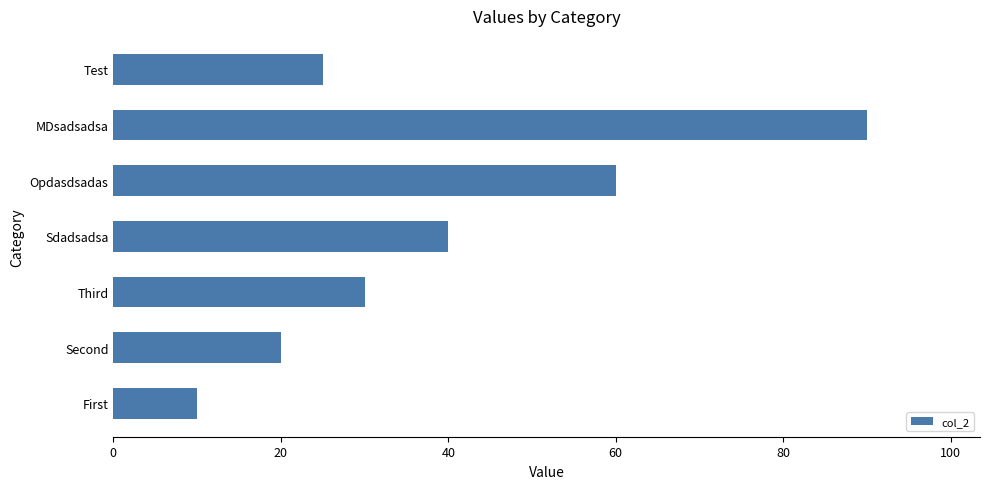

Rank the categories by value from highest to lowest.

MDsadsadsa, Opdasdsadas, Sdadsadsa, Third, Test, Second, First